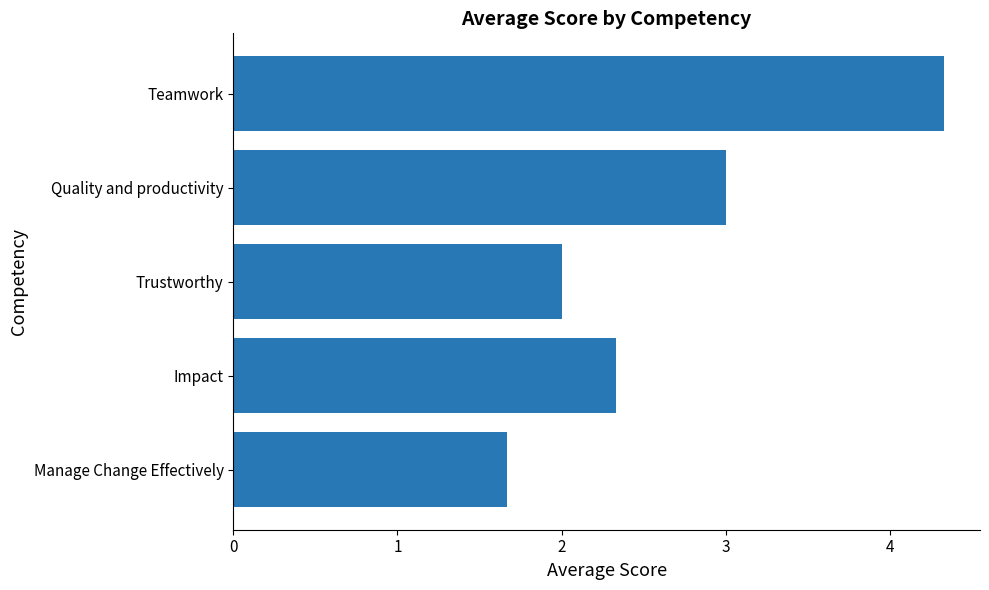

How many bars are there in total?

5